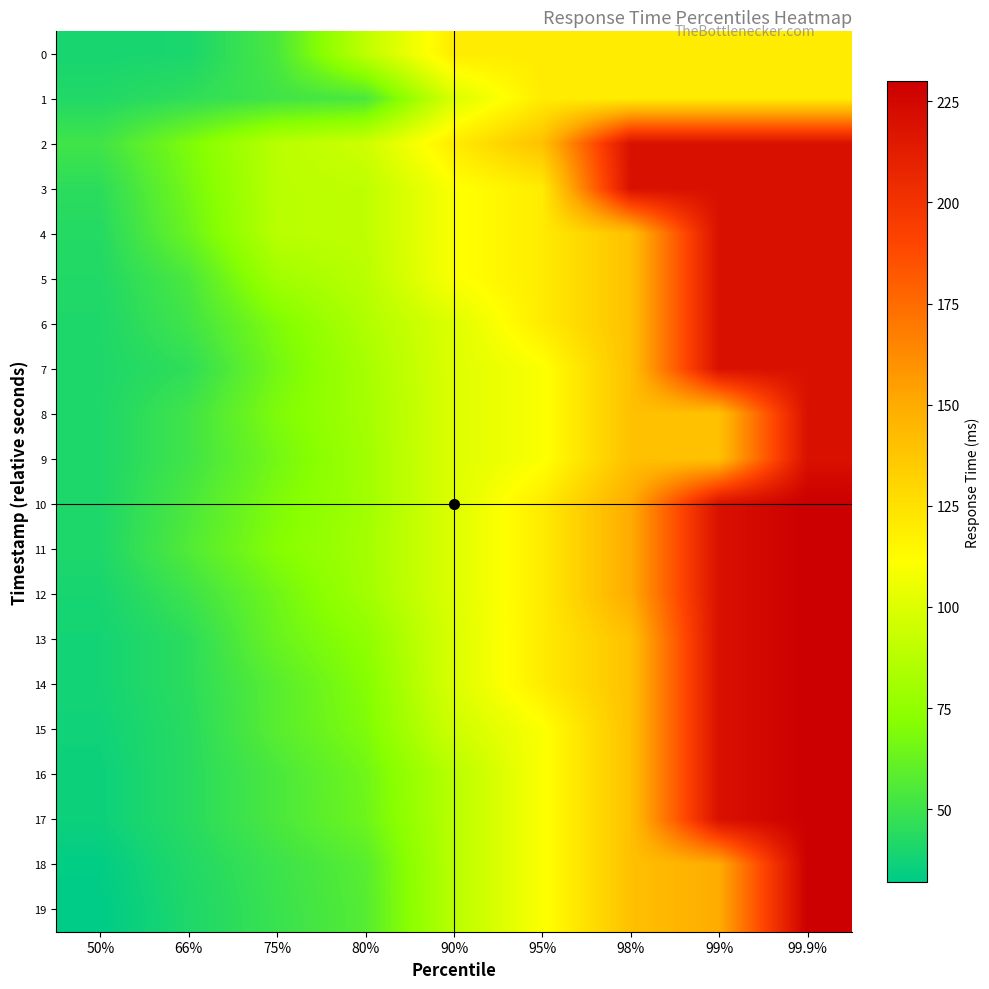

Reading left to right, extract all data points from this chart.

0: 50%=39	66%=40	75%=54	80%=90	90%=120	95%=120	98%=120	99%=120	99.9%=120
1: 50%=42	66%=46	75%=51	80%=54	90%=99	95%=120	98%=120	99%=120	99.9%=120
2: 50%=51	66%=69	75%=88	80%=95	90%=120	95%=140	98%=220	99%=220	99.9%=220
3: 50%=45	66%=66	75%=88	80%=90	90%=110	95%=120	98%=220	99%=220	99.9%=220
4: 50%=43	66%=63	75%=88	80%=90	90%=110	95%=120	98%=140	99%=220	99.9%=220
5: 50%=42	66%=54	75%=80	80%=88	90%=110	95%=120	98%=140	99%=220	99.9%=220
6: 50%=41	66%=51	75%=69	80%=85	90%=100	95%=120	98%=140	99%=220	99.9%=220
7: 50%=41	66%=46	75%=66	80%=82	90%=100	95%=110	98%=140	99%=220	99.9%=220
8: 50%=41	66%=51	75%=69	80%=81	90%=100	95%=110	98%=140	99%=140	99.9%=220
9: 50%=41	66%=51	75%=66	80%=80	90%=100	95%=110	98%=140	99%=140	99.9%=220
10: 50%=41	66%=54	75%=69	80%=80	90%=100	95%=120	98%=150	99%=220	99.9%=230
11: 50%=41	66%=56	75%=71	80%=81	90%=100	95%=120	98%=150	99%=220	99.9%=230
12: 50%=39	66%=50	75%=65	80%=80	90%=100	95%=120	98%=150	99%=220	99.9%=230
13: 50%=38	66%=45	75%=63	80%=74	90%=99	95%=120	98%=140	99%=220	99.9%=230
14: 50%=38	66%=45	75%=58	80%=71	90%=99	95%=120	98%=140	99%=220	99.9%=230
15: 50%=37	66%=44	75%=58	80%=69	90%=95	95%=110	98%=140	99%=220	99.9%=230
16: 50%=36	66%=44	75%=54	80%=65	90%=88	95%=110	98%=140	99%=220	99.9%=230
17: 50%=36	66%=44	75%=54	80%=64	90%=88	95%=110	98%=140	99%=220	99.9%=230
18: 50%=33	66%=42	75%=50	80%=58	90%=88	95%=110	98%=140	99%=150	99.9%=230
19: 50%=32	66%=41	75%=49	80%=57	90%=88	95%=110	98%=140	99%=150	99.9%=230